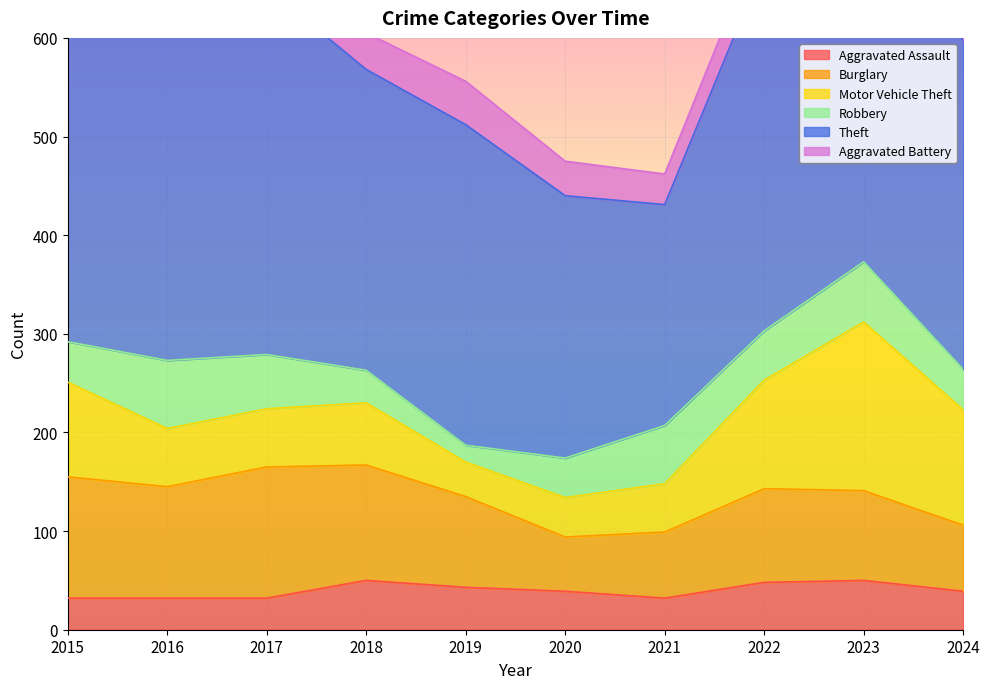

At which category does Theft reach its first local peak?

2016